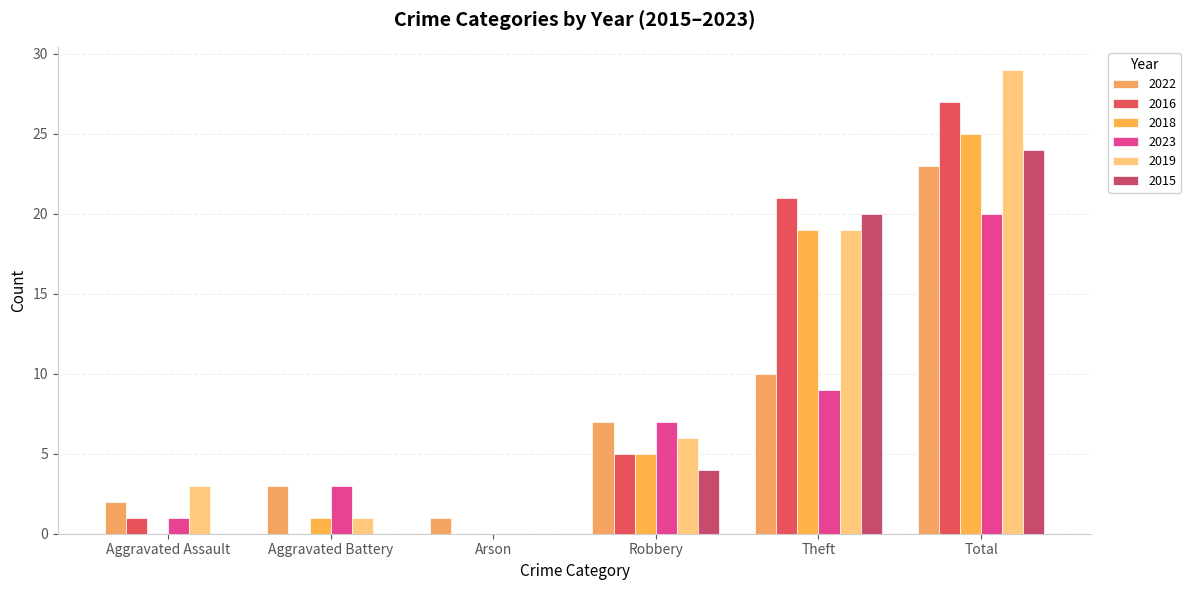

Count the number of categories in the chart.

6